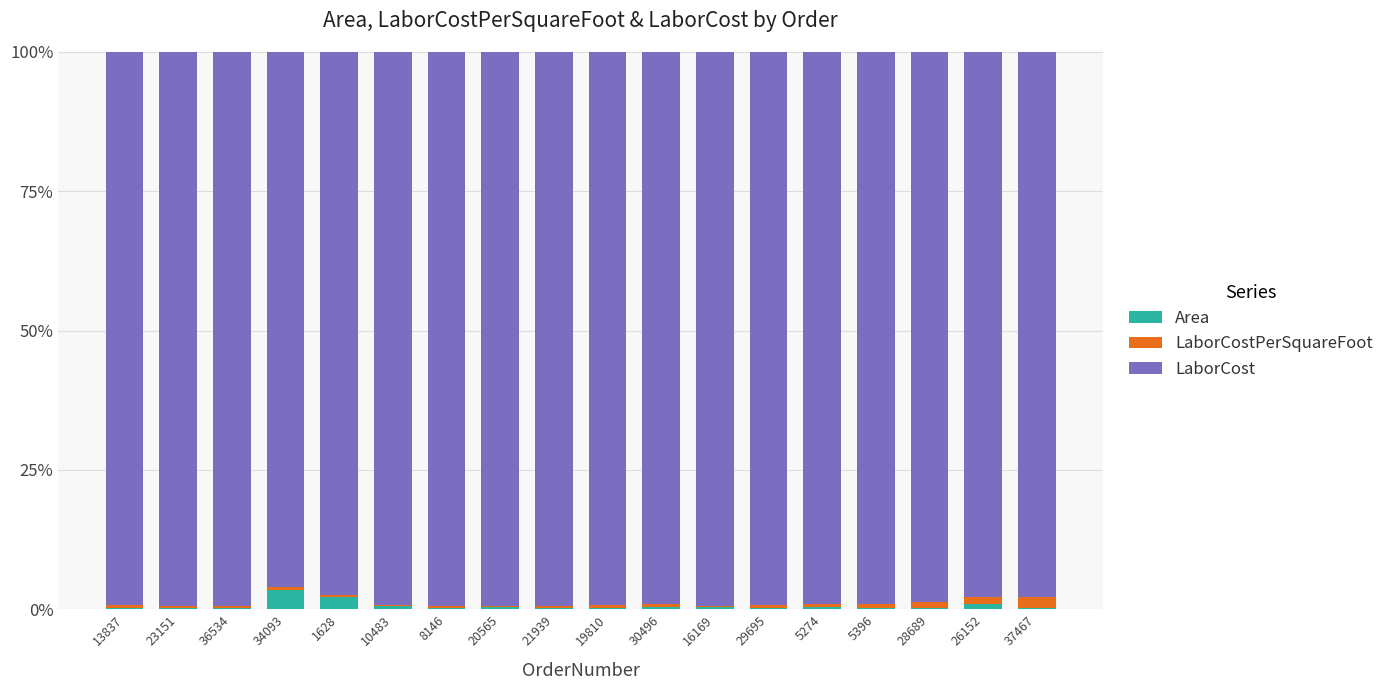

Does the chart contain stacked bars?

Yes